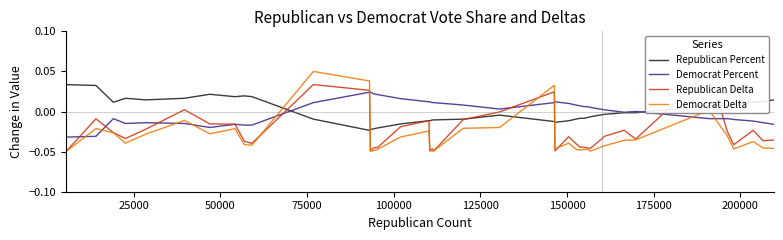

How many values in the Republican Delta series are below 0?

35